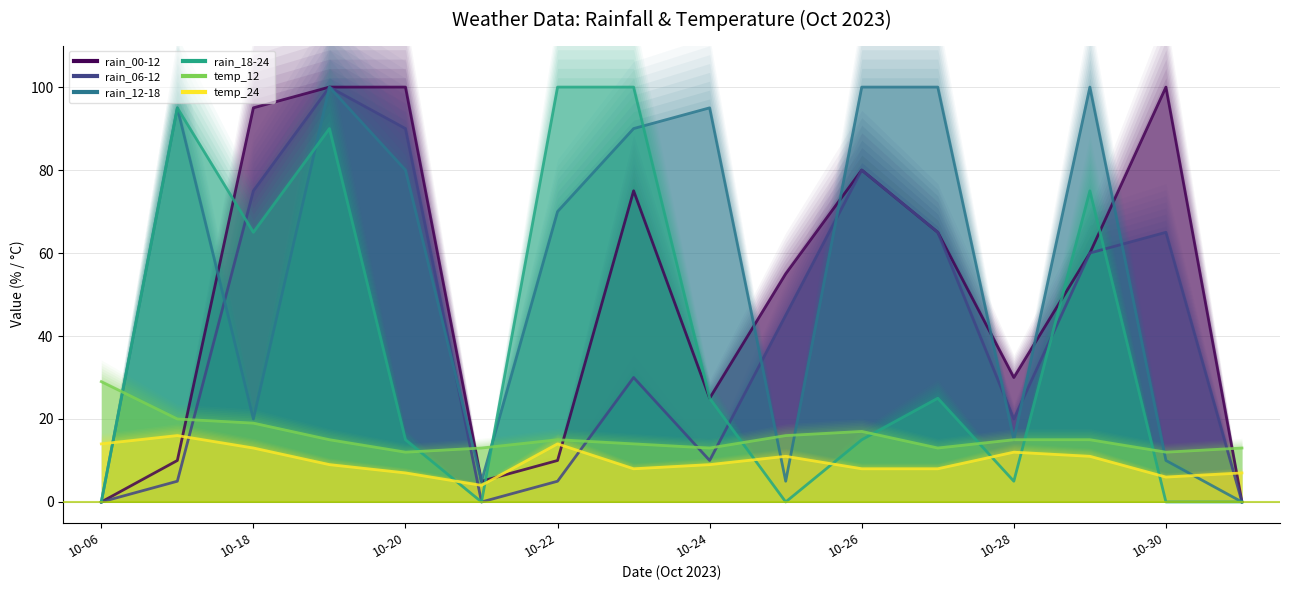

At which category does temp_12 reach its first local valley?

10-20